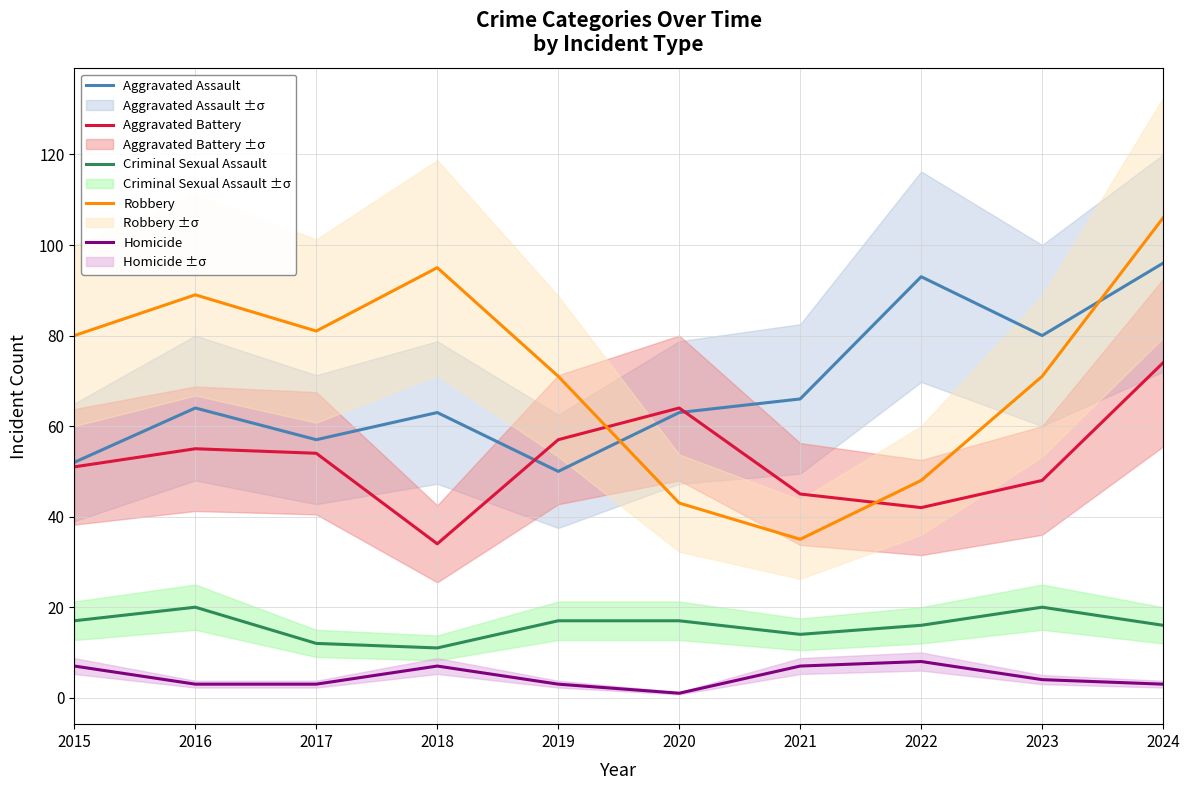

True or false: Homicide and Aggravated Battery intersect in this chart.

False